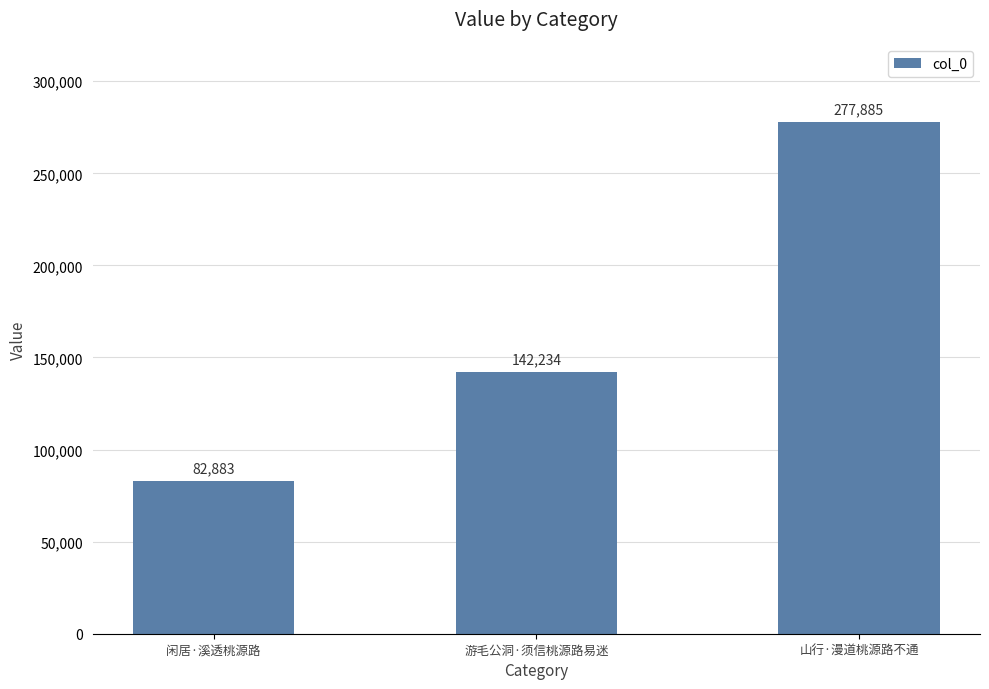

What is the label of the 3rd bar from the right?

闲居·溪透桃源路